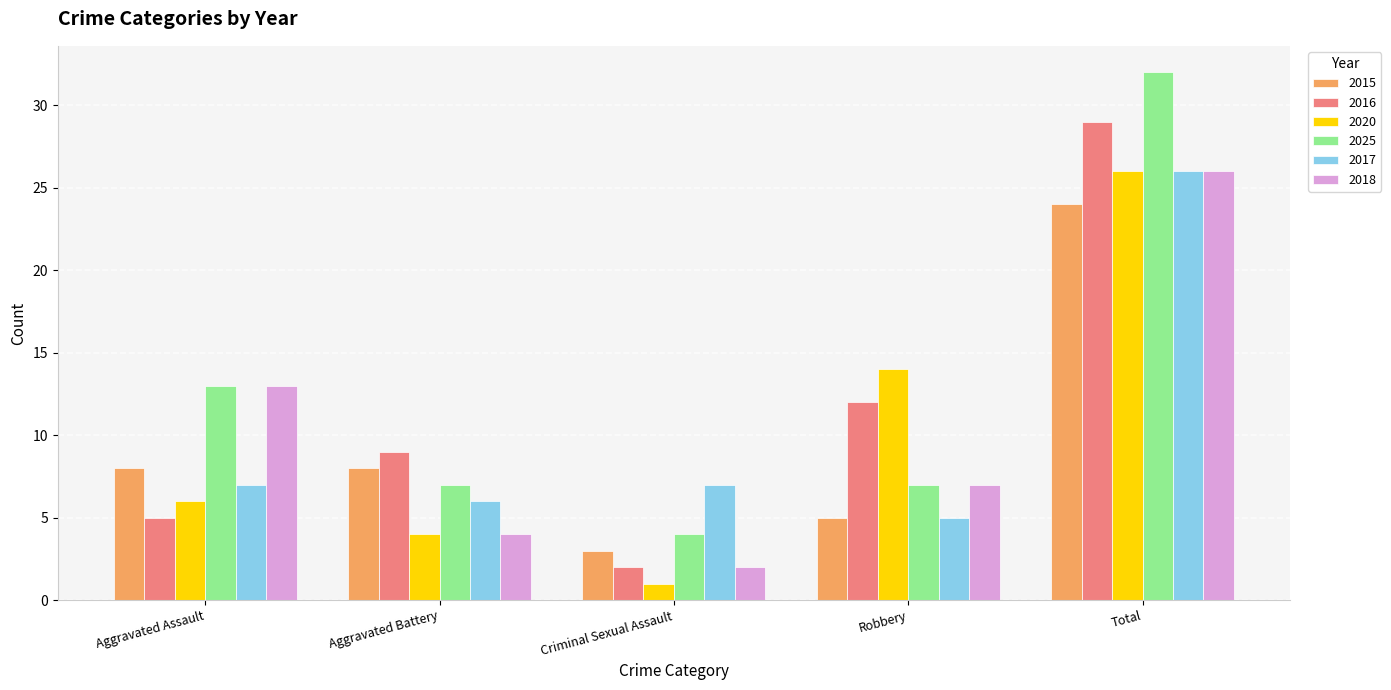

What are all the series names shown in the legend?

2015, 2016, 2020, 2025, 2017, 2018